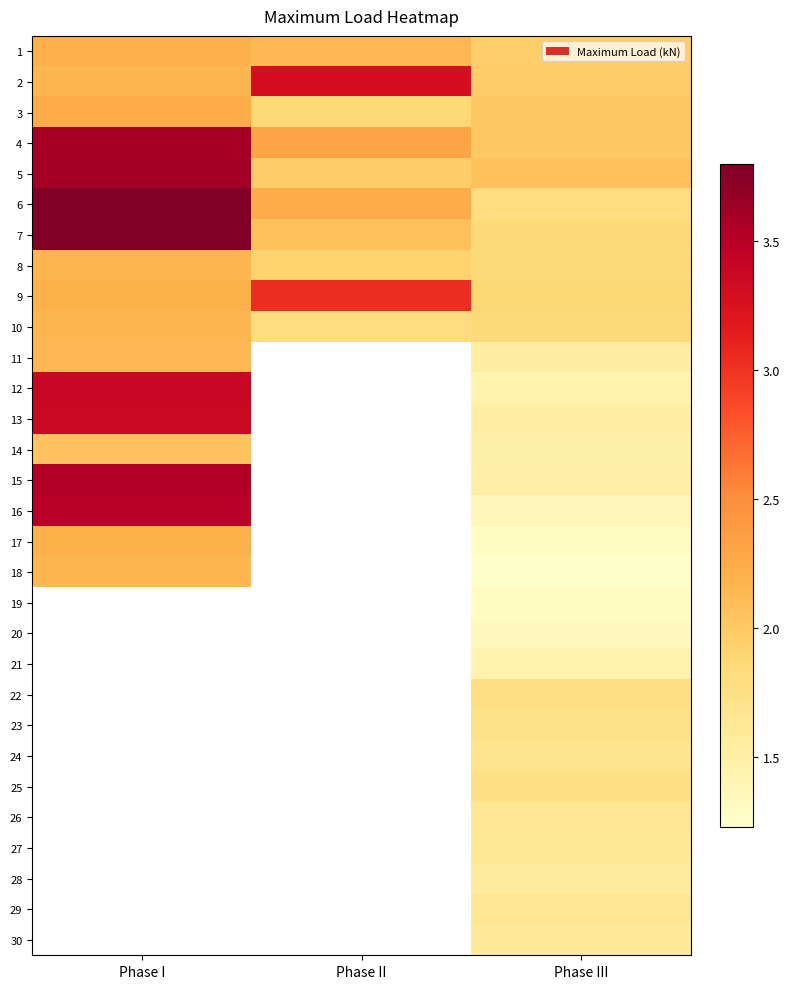

What is the difference between the maximum and minimum values in the 6 series?

2.0